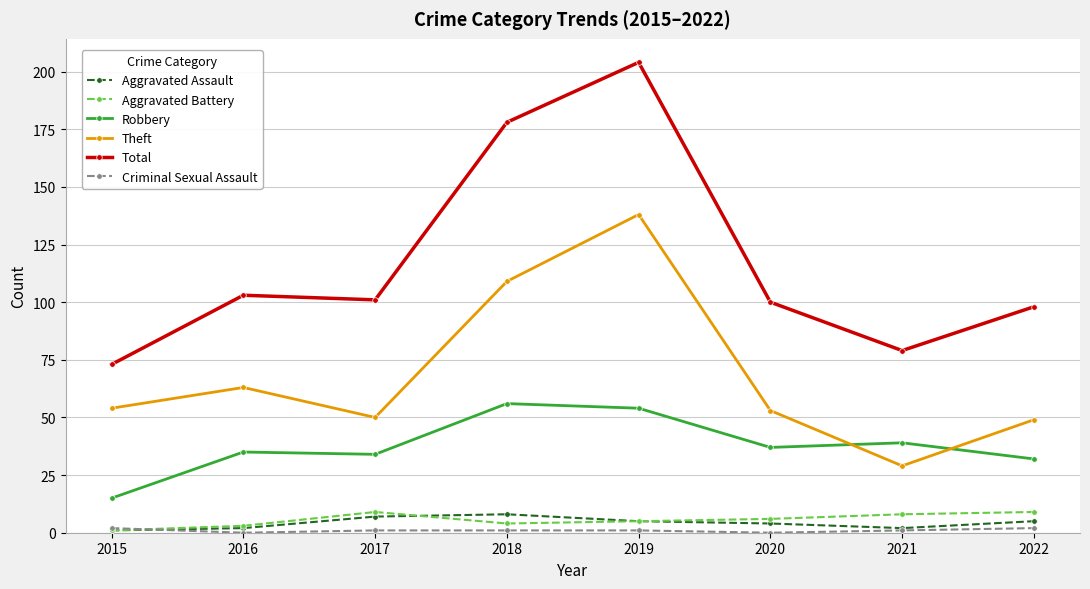

True or false: Aggravated Assault has a value of 5 at 2019.

True